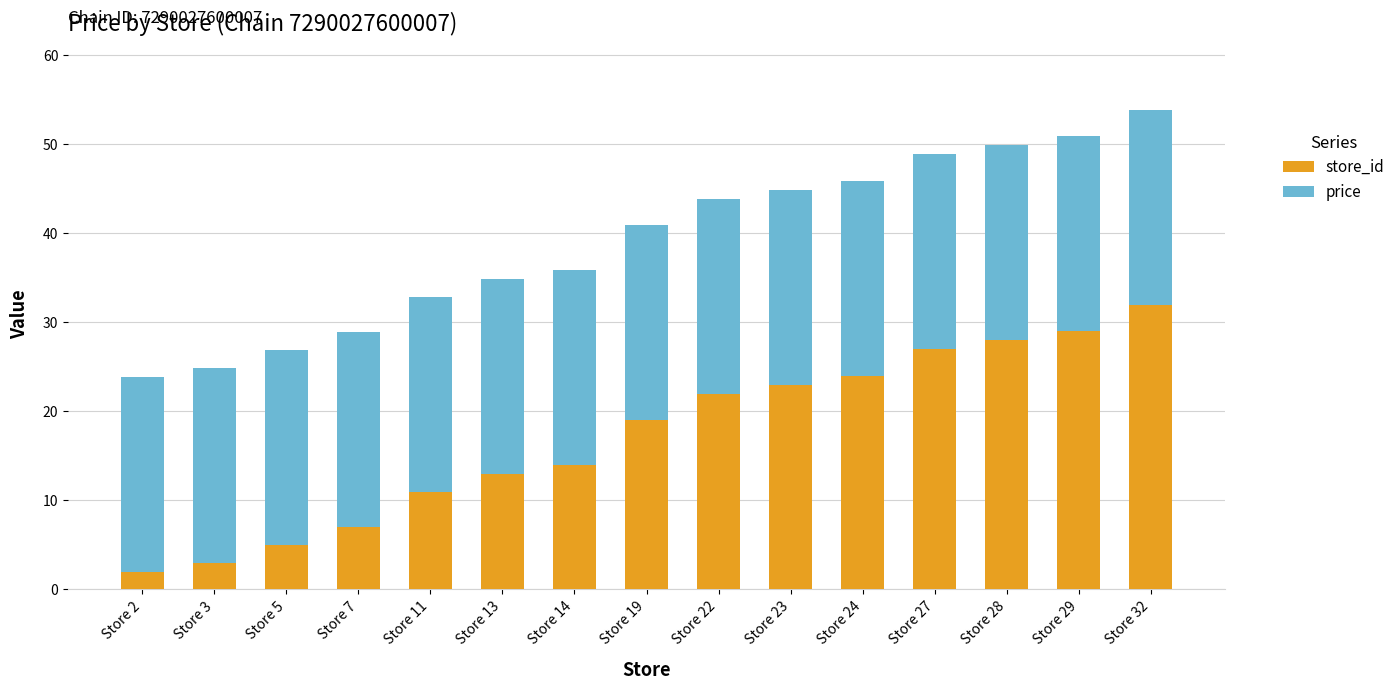

What is the difference between the maximum and second lowest values in the store_id series?

29.0